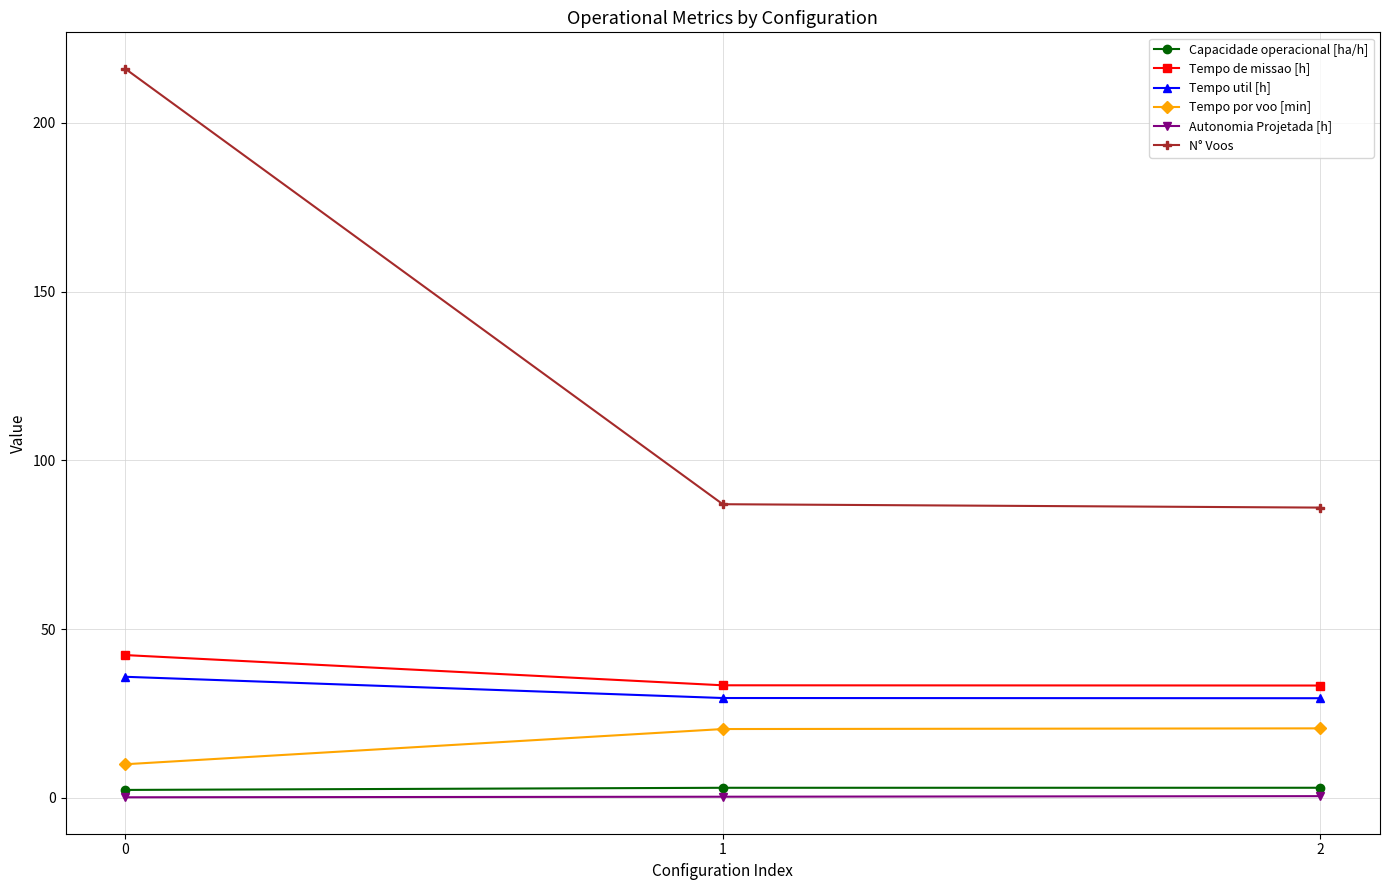

Between 0 and 2, which series saw the biggest shift?

N° Voos